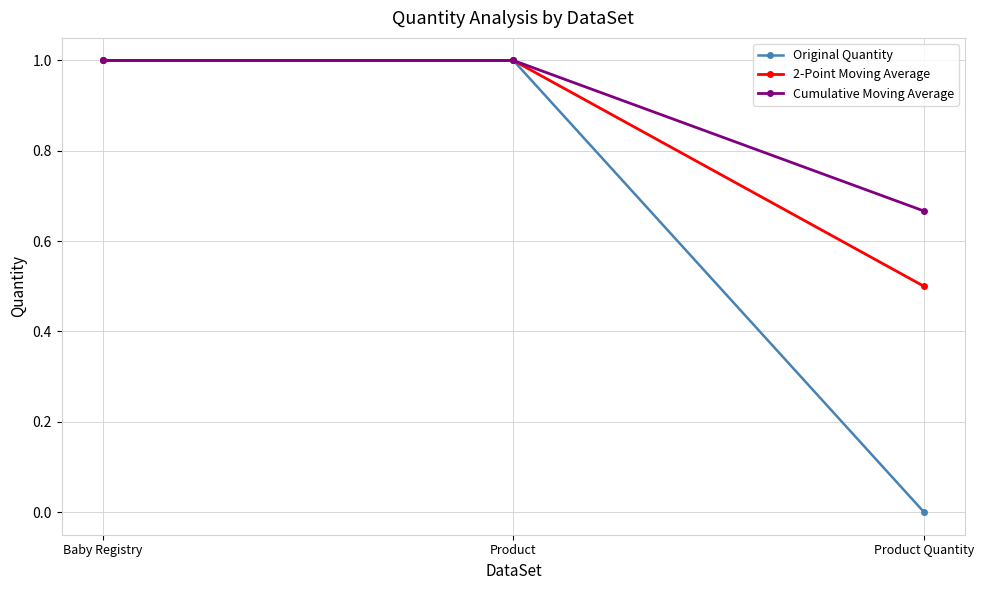

Is the value of 2-Point Moving Average at Product Quantity greater than the value of Original Quantity at Baby Registry?

No